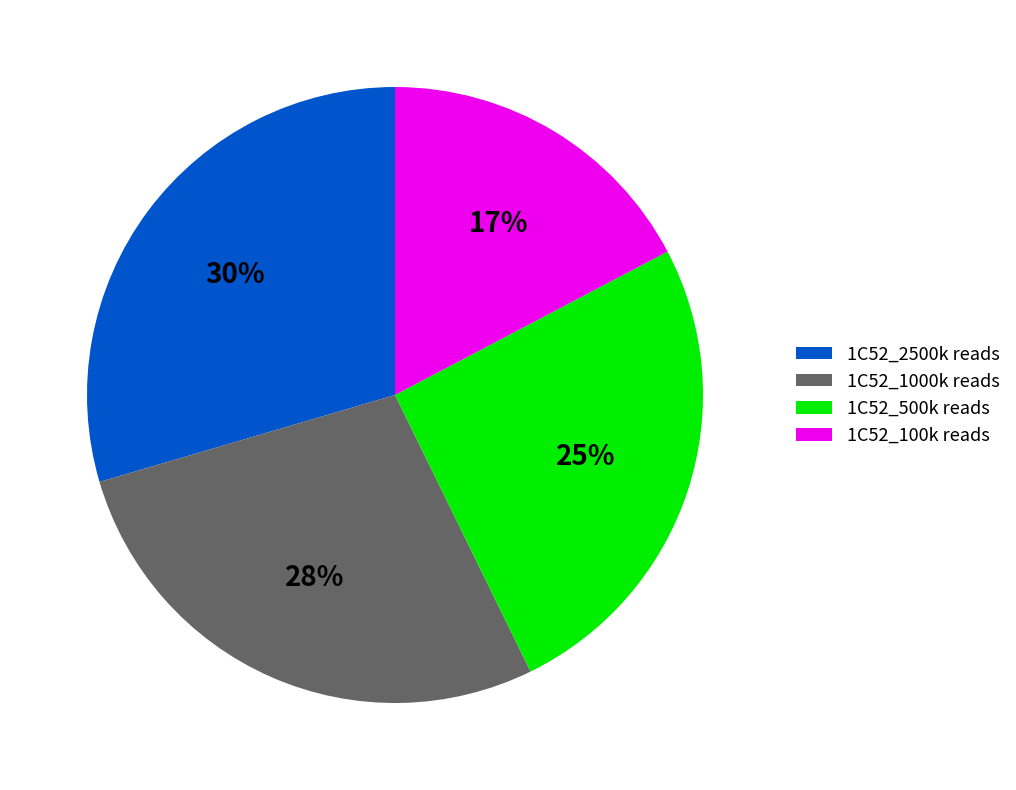

Count the number of slices in the pie.

4